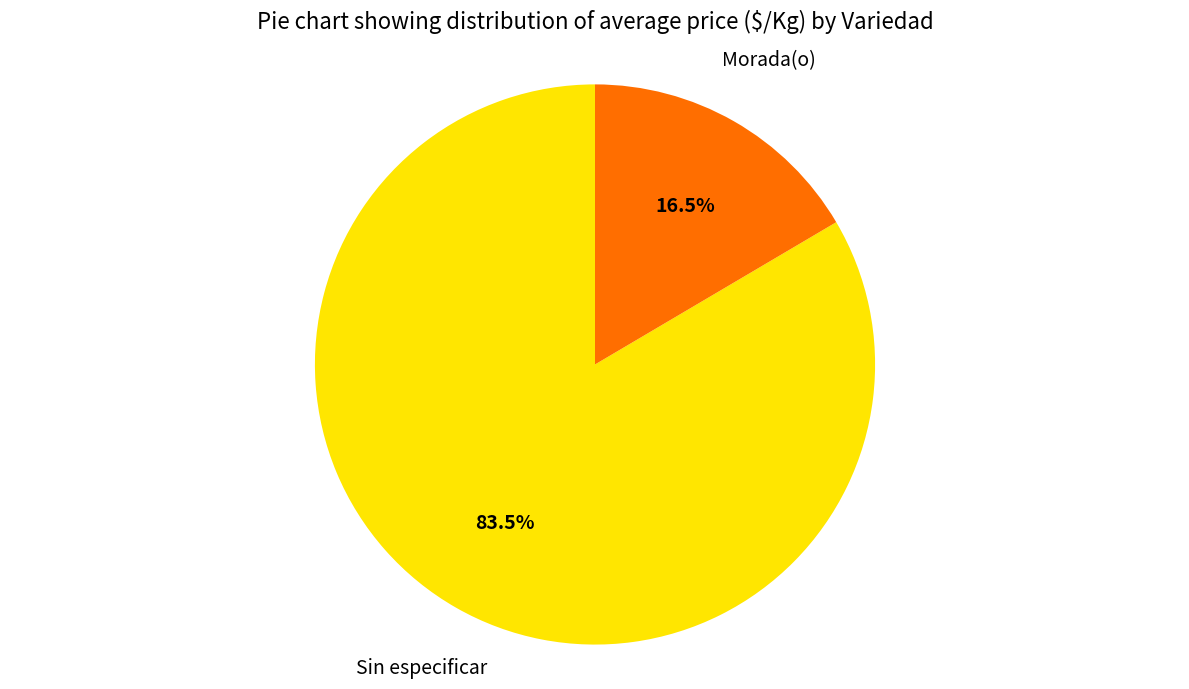

Does any single category account for the majority?

Yes